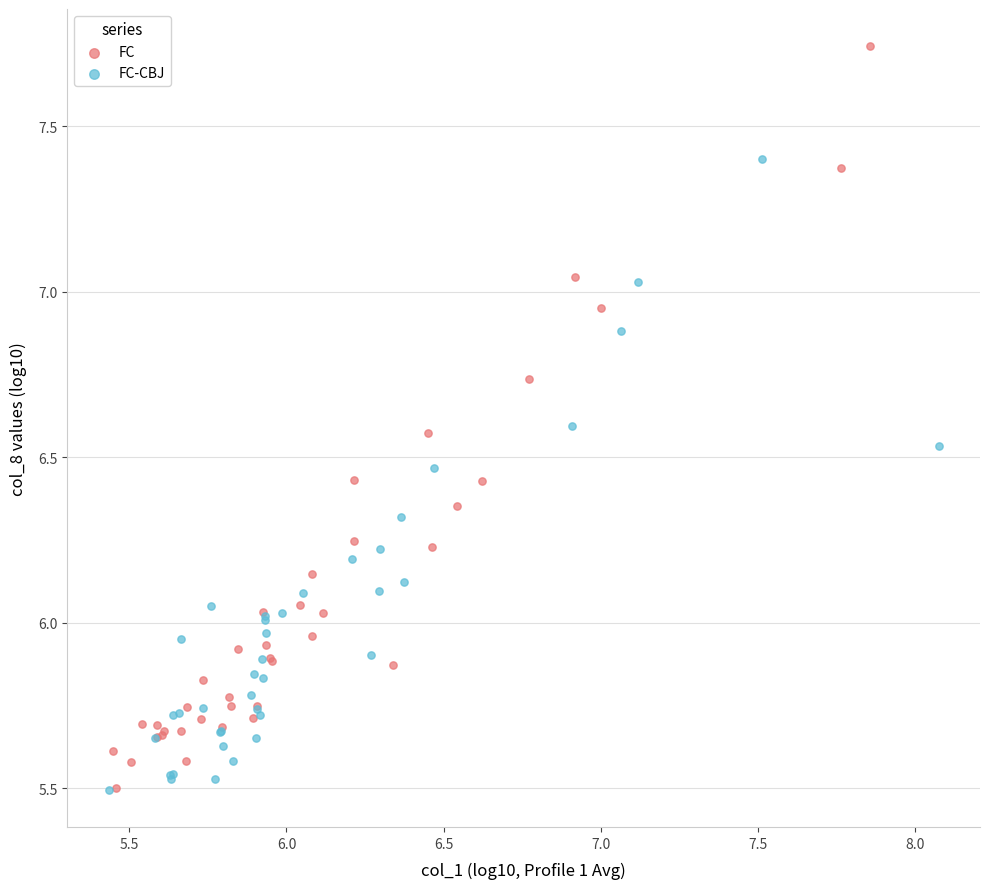

Which series has the largest Y range (max minus min)?

FC